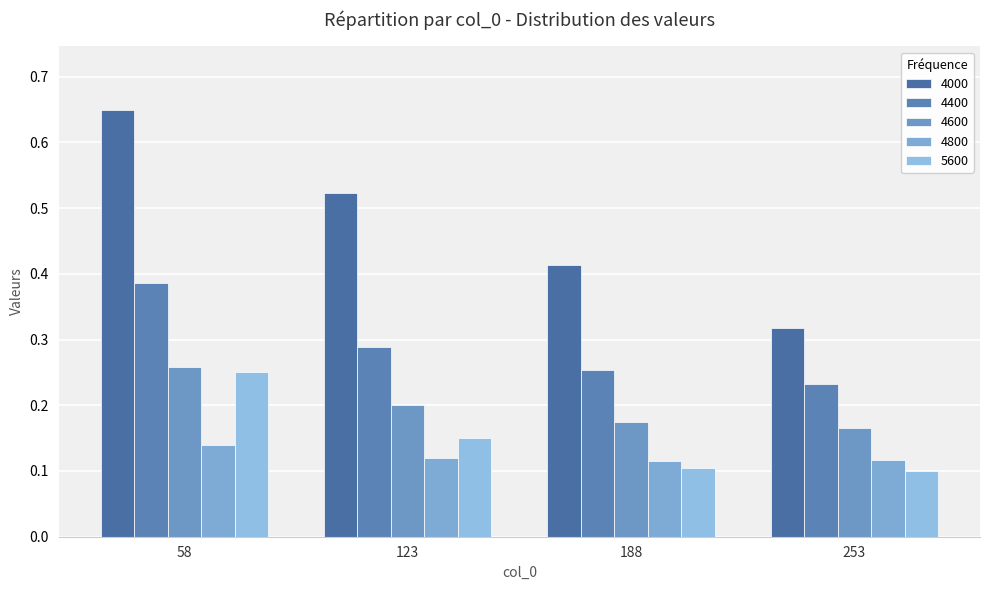

How many groups of bars are there?

4